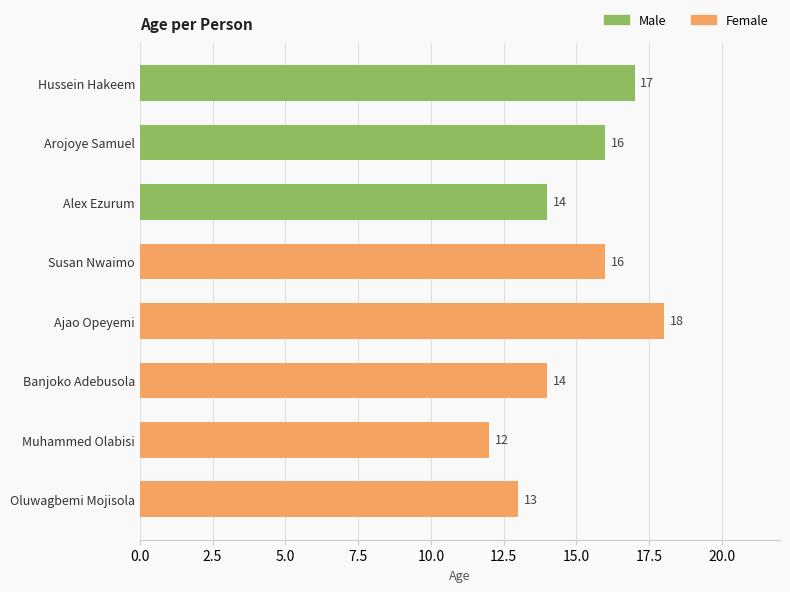

How many data points are less than 16?

4